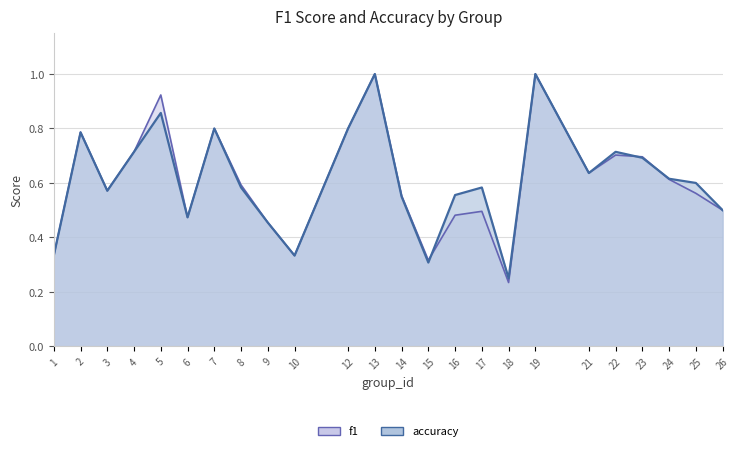

Which series has the largest range (max minus min)?

f1